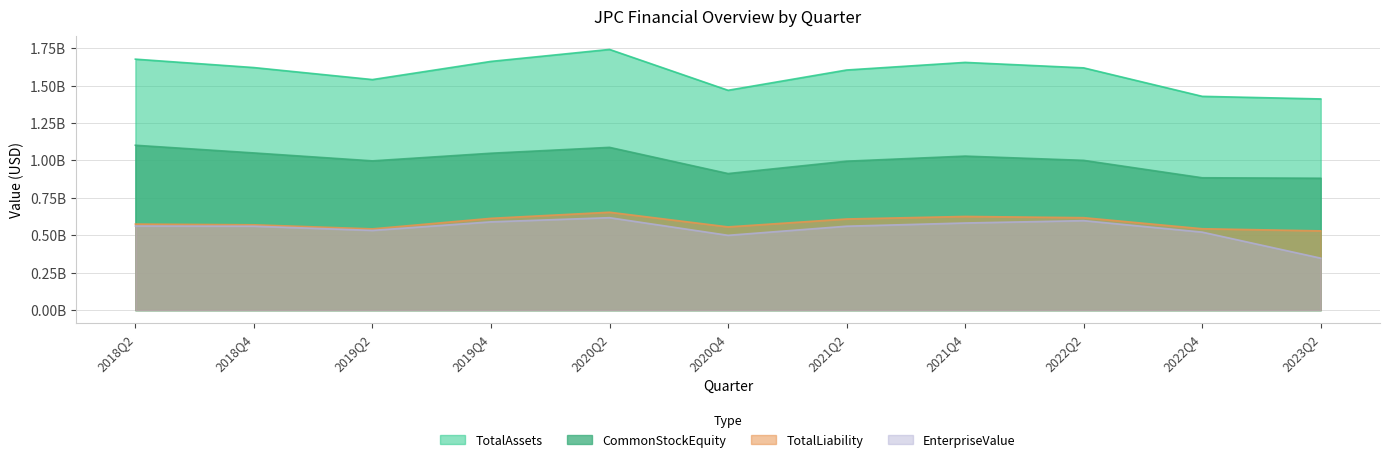

At how many categories does at least one series exceed 1263052523?

11